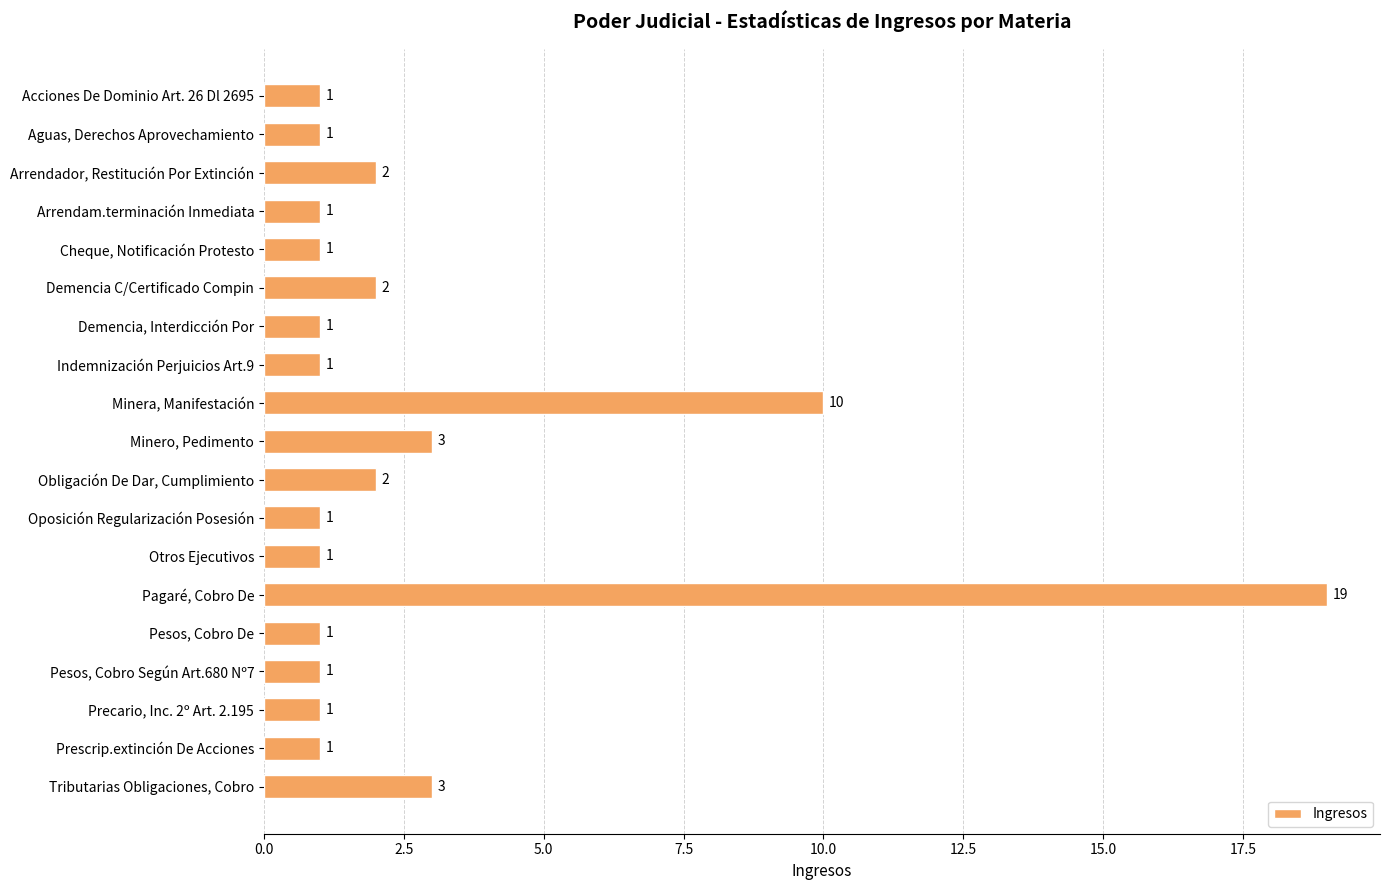

What is the sum of all values?

53